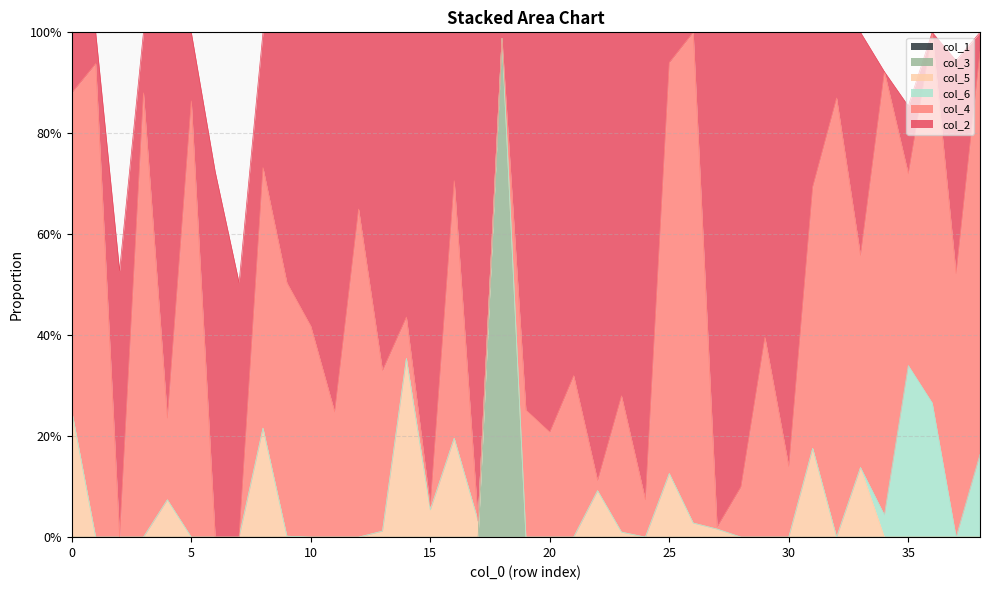

True or false: col_2 has a value of 0.3 at 16.

True